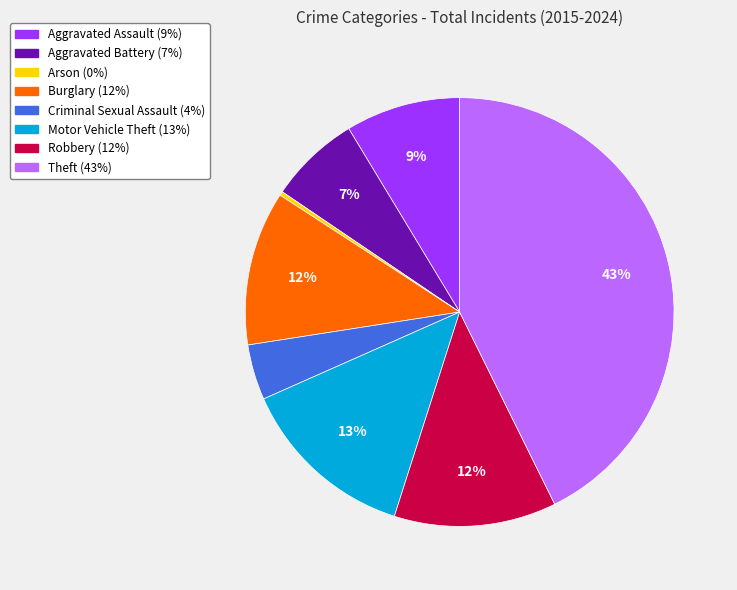

True or false: Theft accounts for 43% of the total.

True